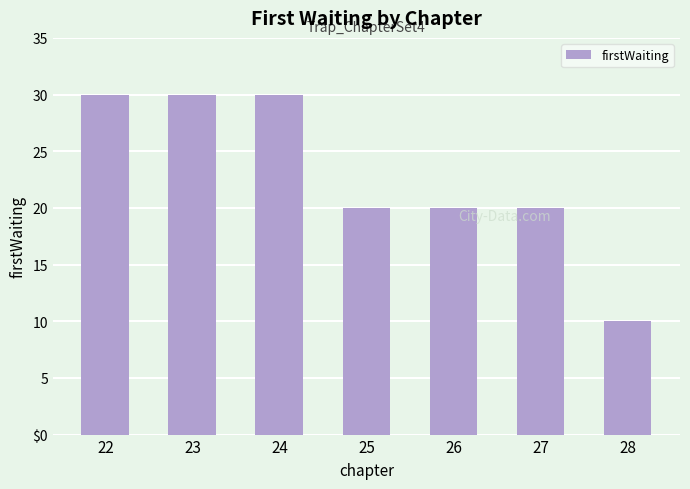

What is the change in value from 26 to 28?

-10